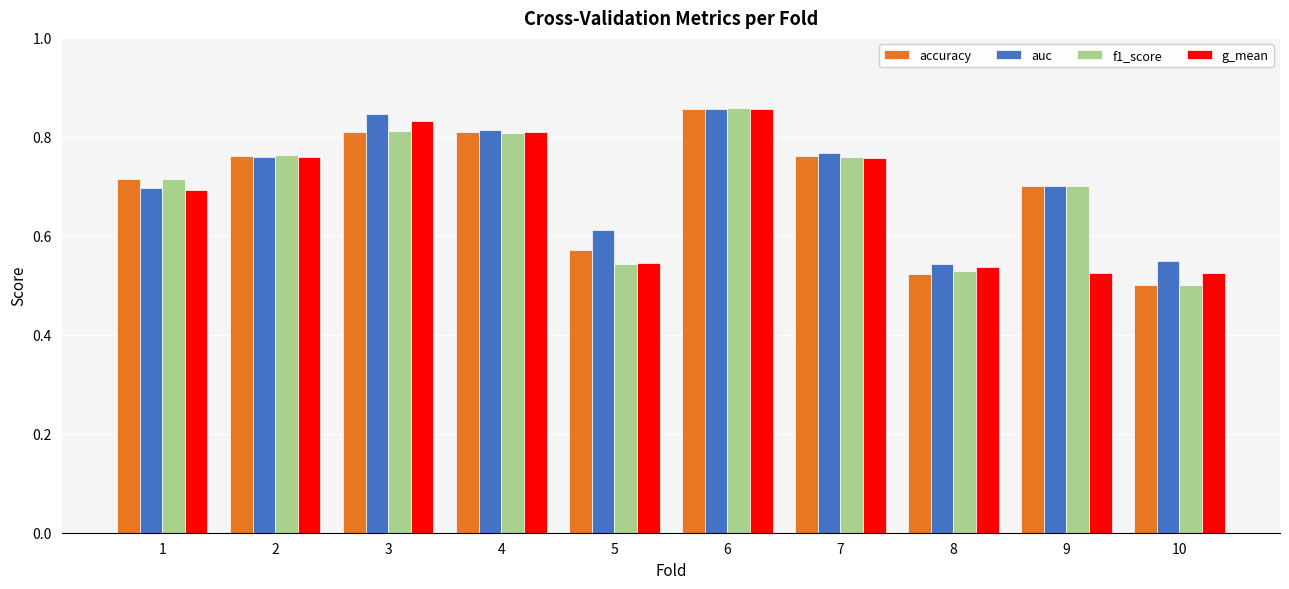

Which series has the largest total across all categories?

auc